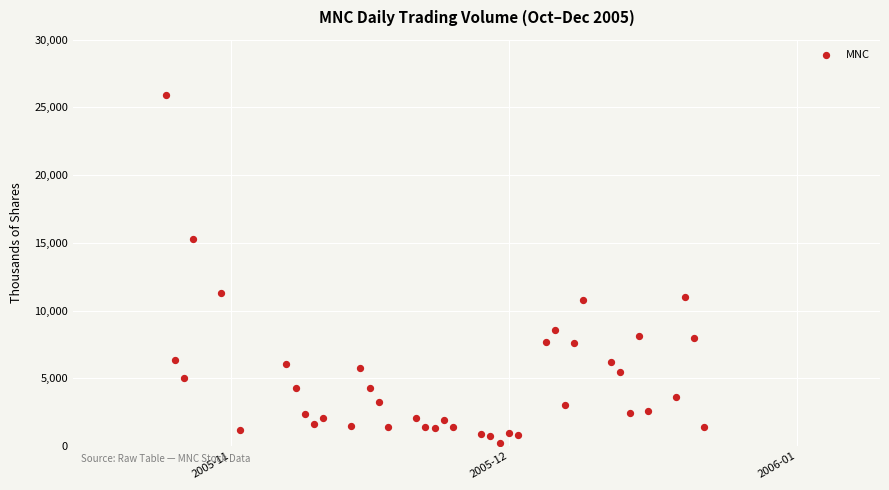

What is the range of X values (max minus min)?

58.0